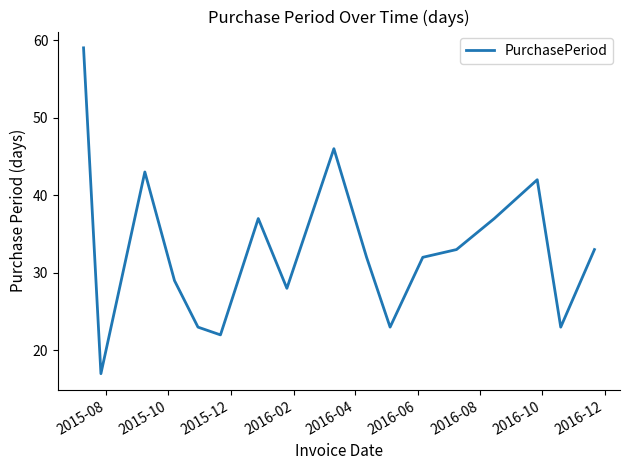

What is the greatest value displayed?

59